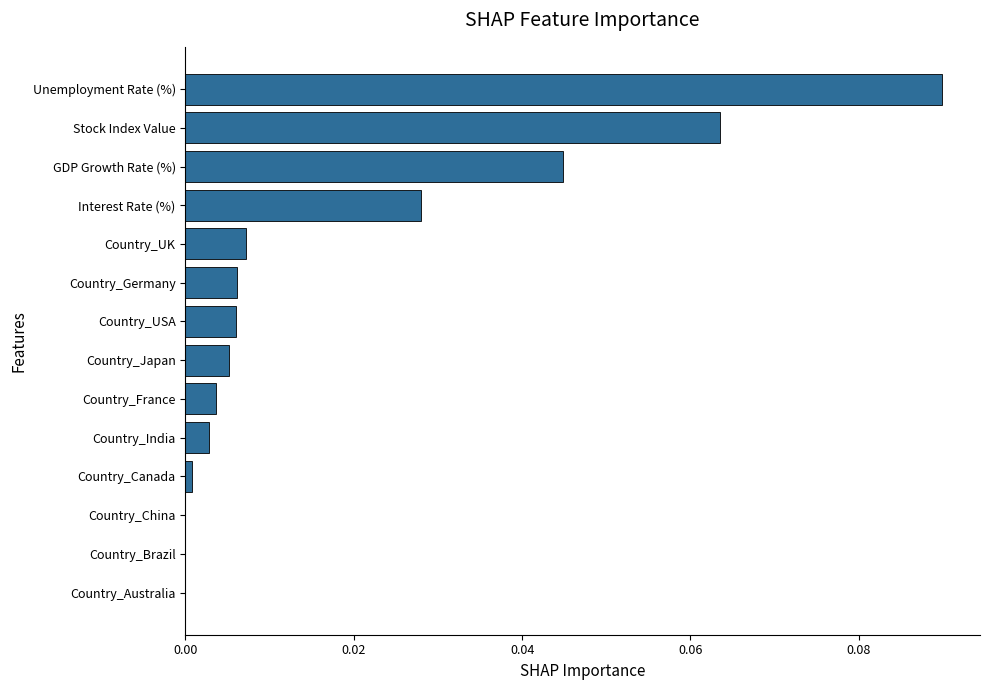

Is it true that the value at Country_Brazil is 0.1?

False